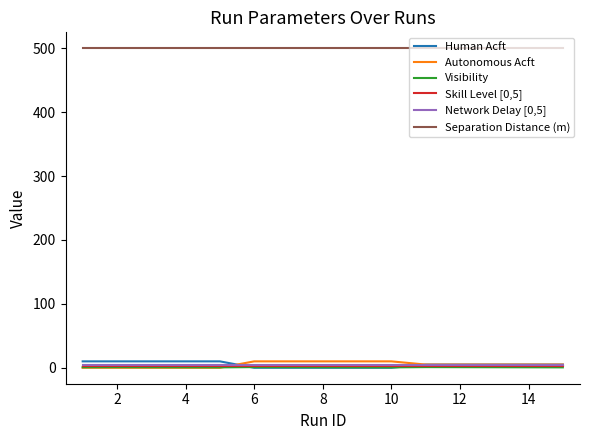

What is the highest value of the Separation Distance (m) series?

500.0